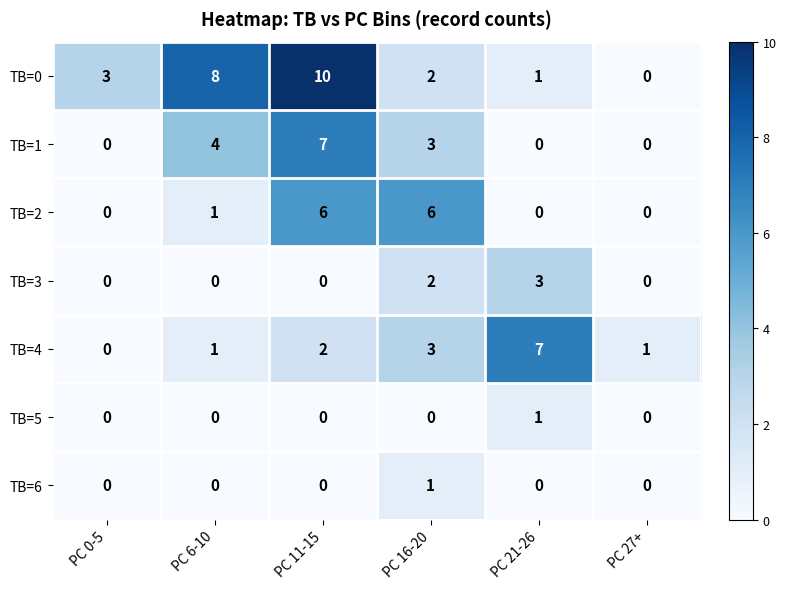

How many data points does each series have?

6